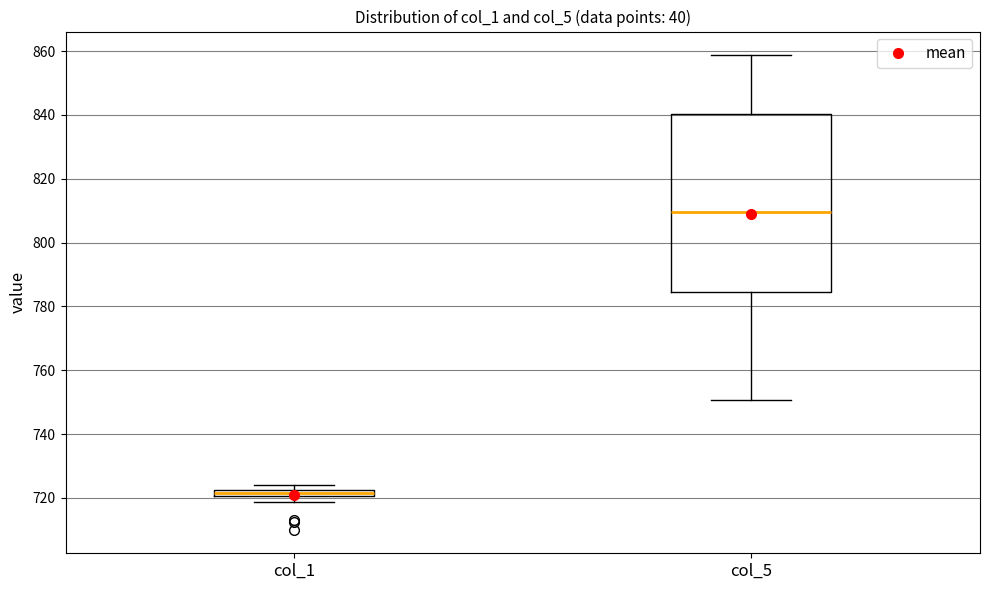

Where is the upper edge of the box for col_5 on the y-axis? The values are not printed on the chart, so give them approximately, as read against the axis.

840